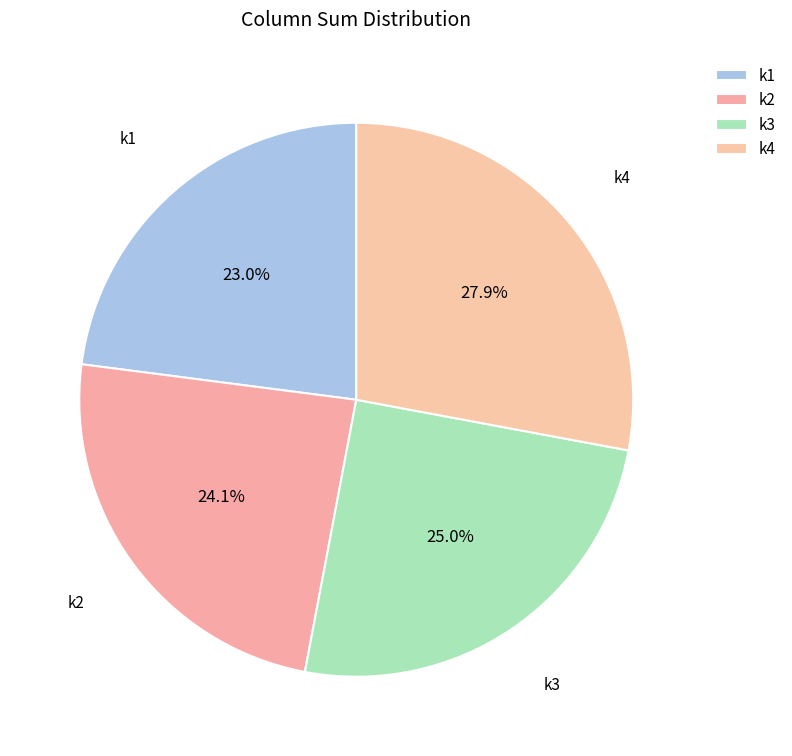

How many slices are in this pie chart?

4